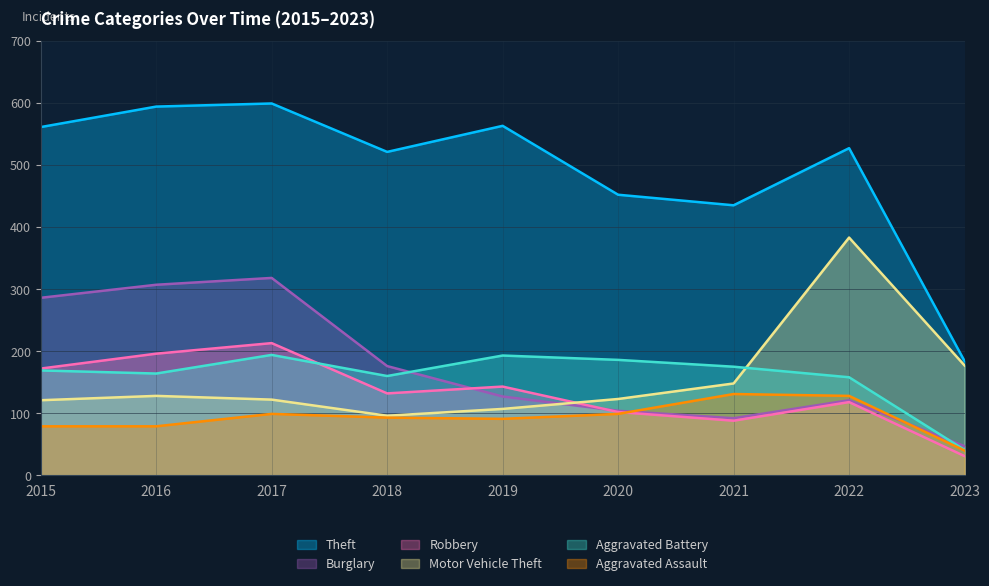

True or false: Aggravated Battery and Aggravated Assault cross at least once.

False